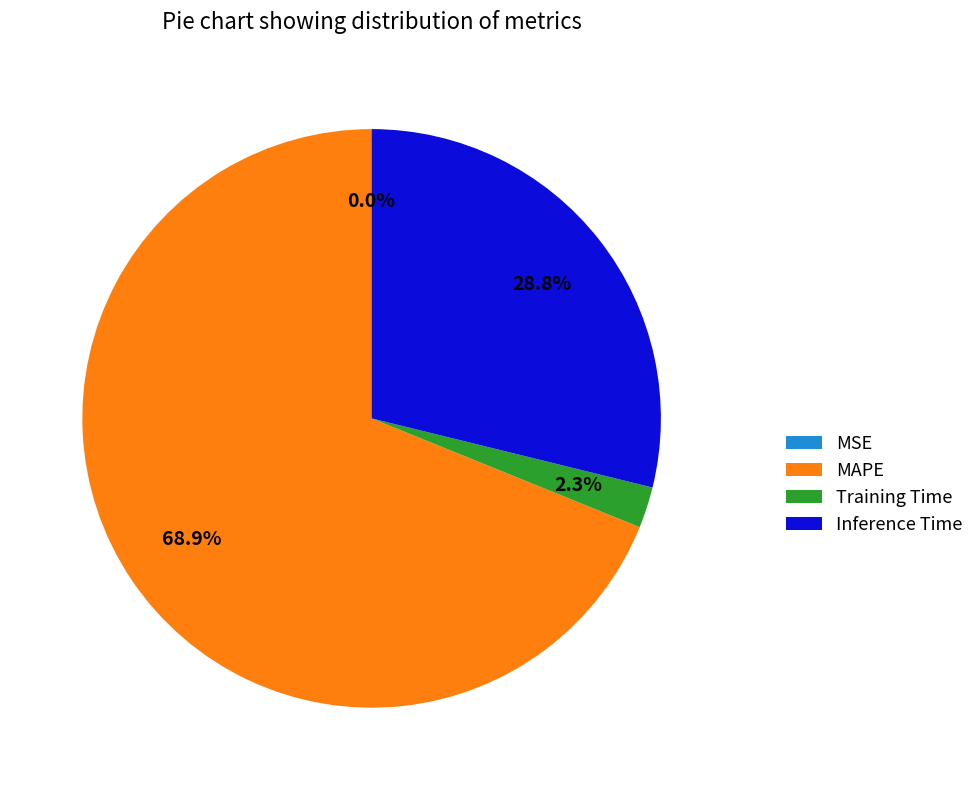

Which slice is the largest?

MAPE